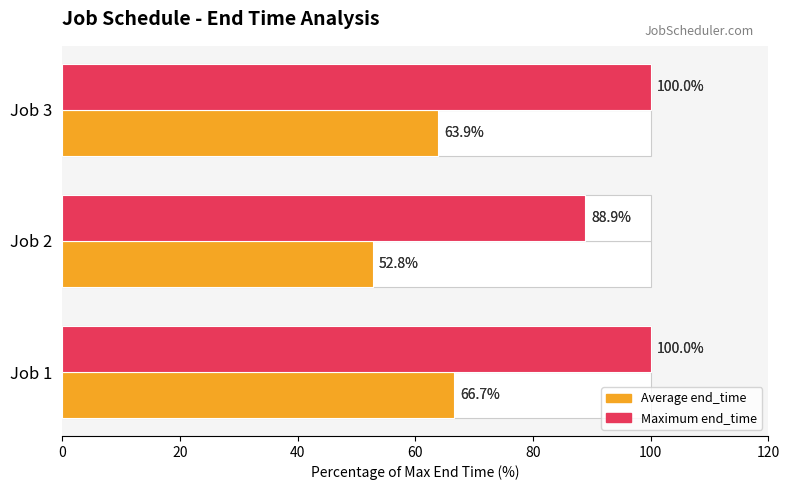

Which has a higher value, Job 2 or Job 3?

Job 3